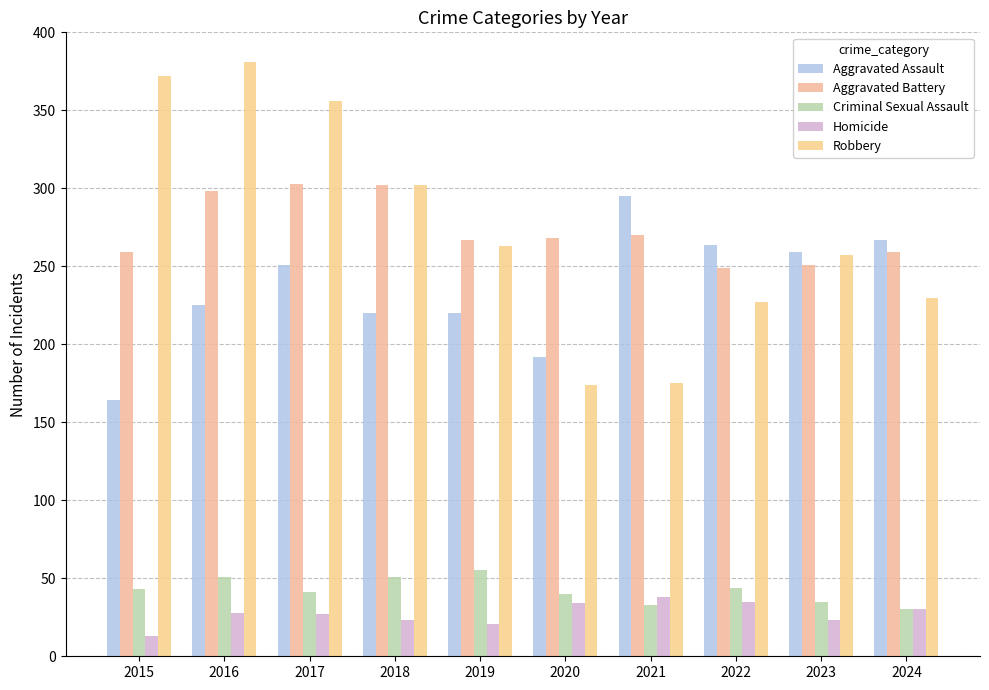

Between 2017 and 2021, which series saw the biggest shift?

Robbery